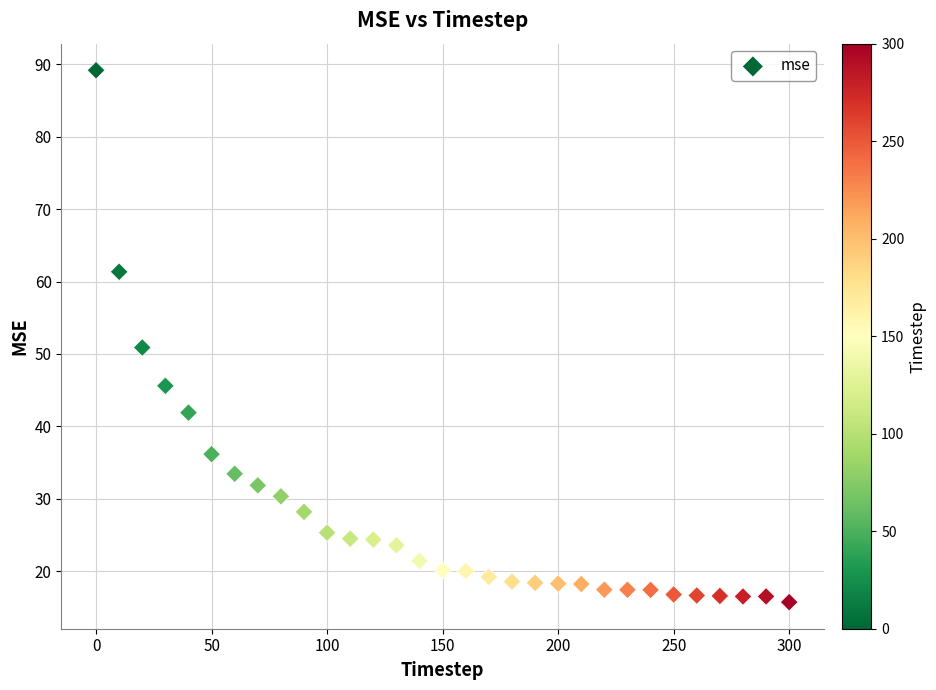

What Y value in the scatter plot is closest to 52?

50.9